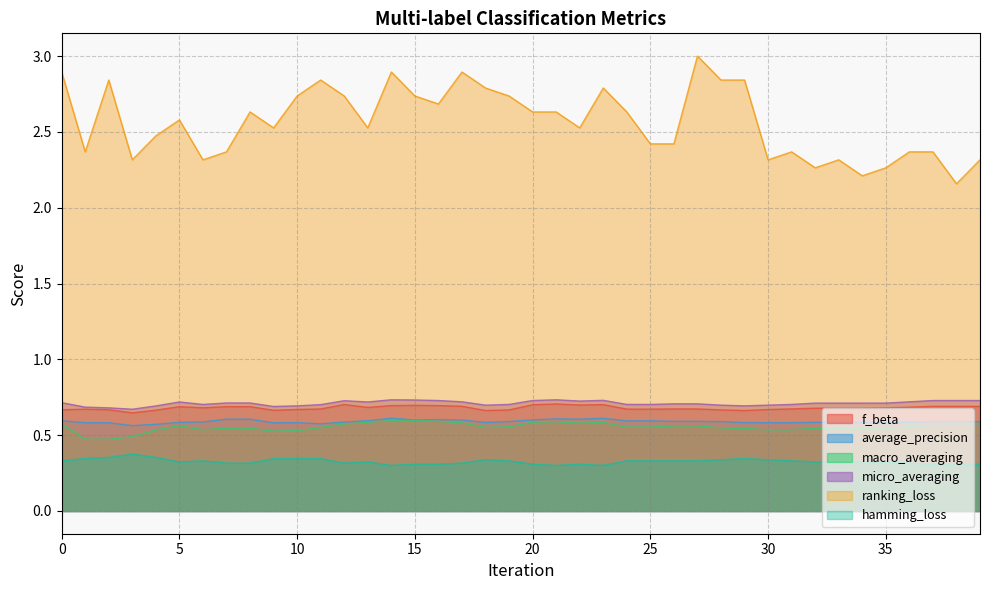

Rank the categories by f_beta value from highest to lowest.

21, 12, 23, 20, 22, 15, 14, 16, 17, 37, 38, 39, 7, 8, 5, 36, 13, 6, 35, 32, 33, 34, 31, 26, 27, 11, 24, 25, 1, 10, 30, 0, 2, 28, 19, 4, 9, 18, 29, 3